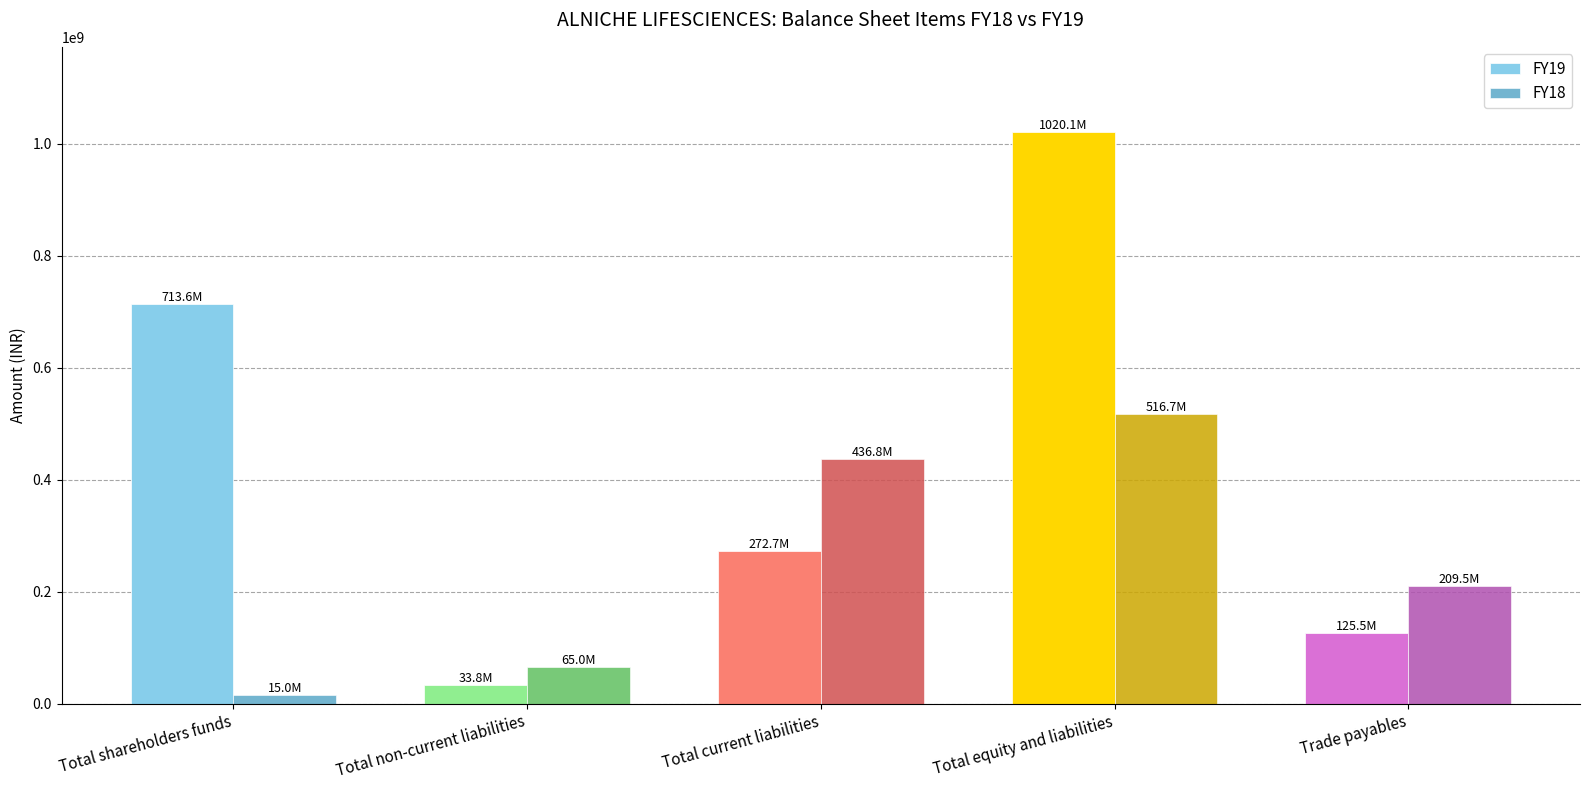

Rank the series by their maximum value, from highest to lowest.

FY19, FY18